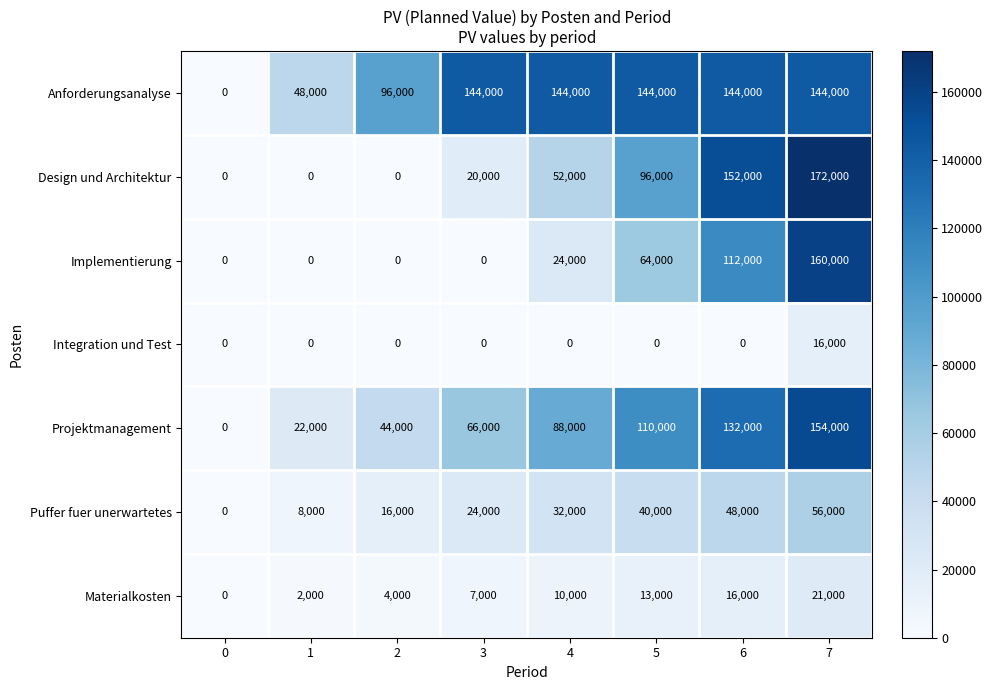

Which series has the widest spread of values?

Design und Architektur